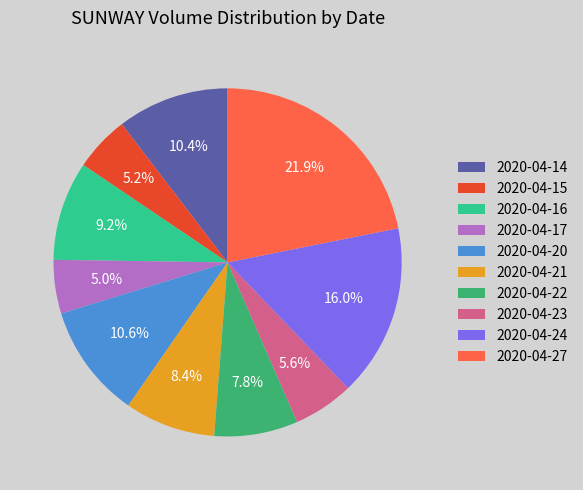

How many slices are in this pie chart?

10